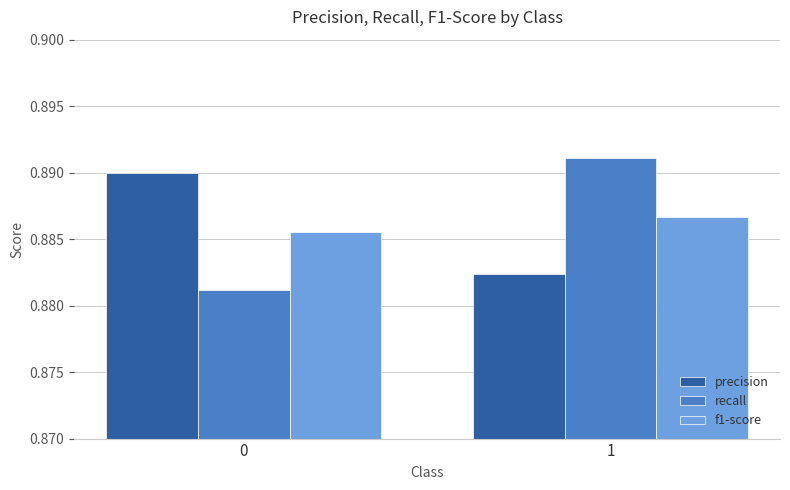

Rank the series at 1 from highest to lowest value.

recall, f1-score, precision